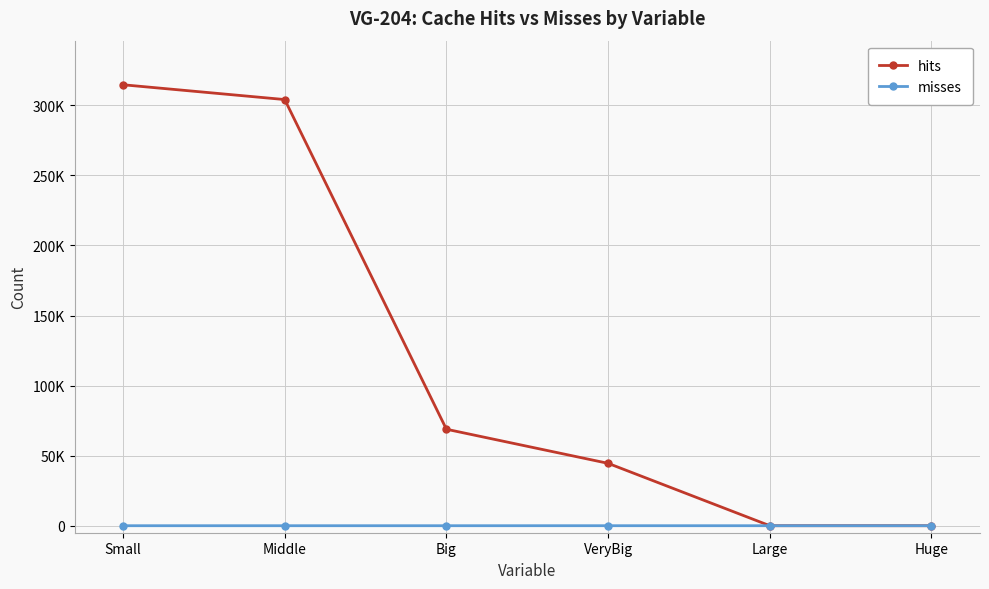

Which has a higher value, Large or Big?

Big